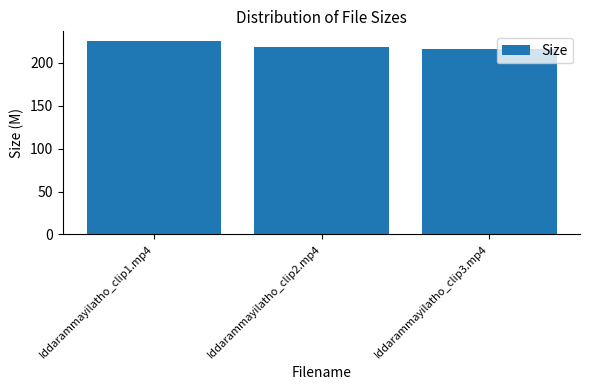

How many bars are there in total?

3